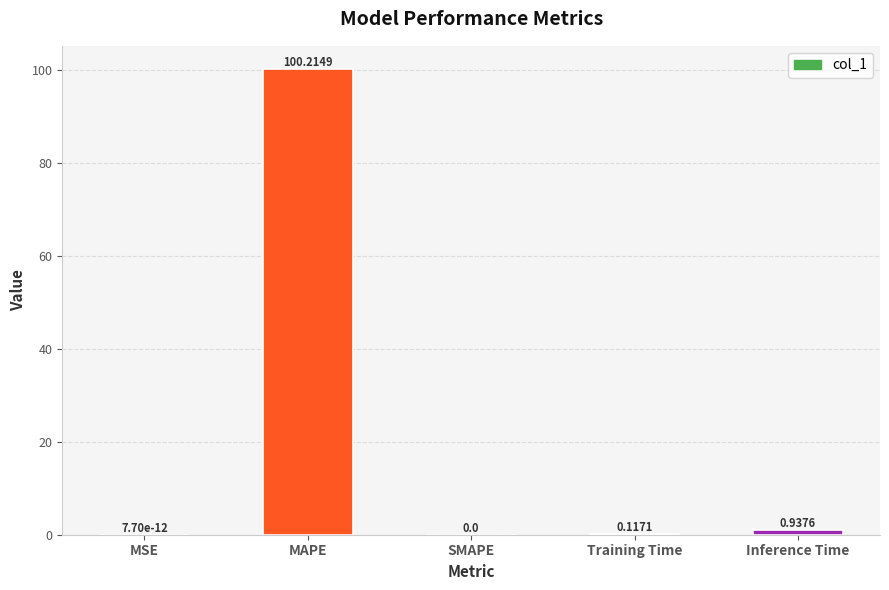

Between MSE and Training Time, which is larger?

Training Time